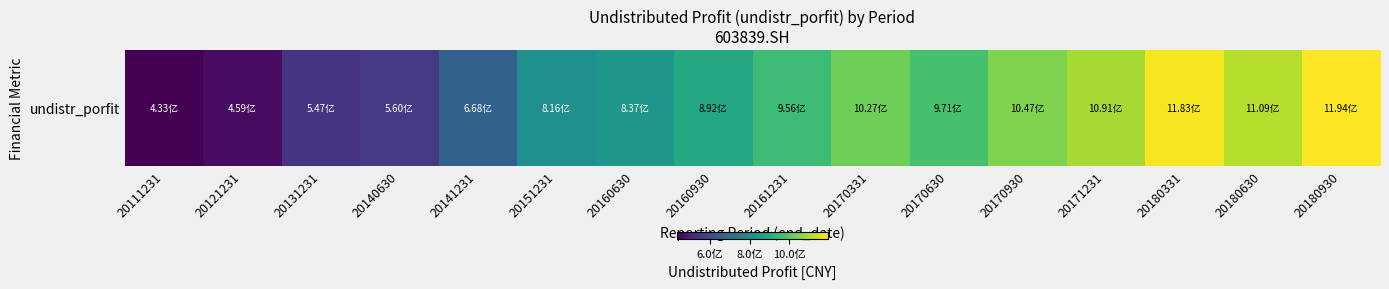

At which category does the chart reach its minimum across all series?

20111231